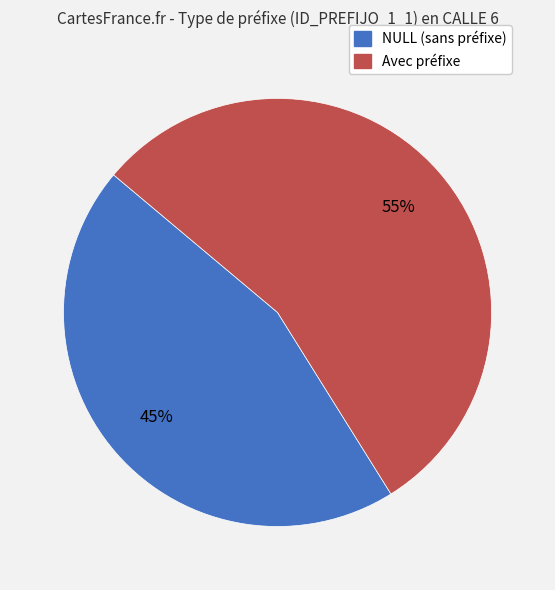

To the nearest percent, what is the average slice percentage?

50%